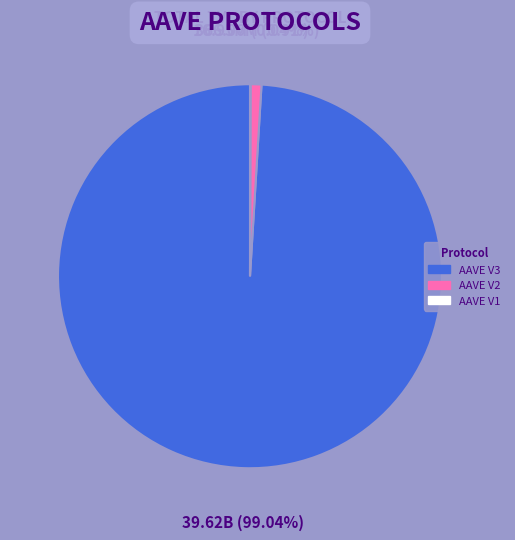

Combined, what portion of the pie is AAVE V3 and AAVE V2?

100.0%